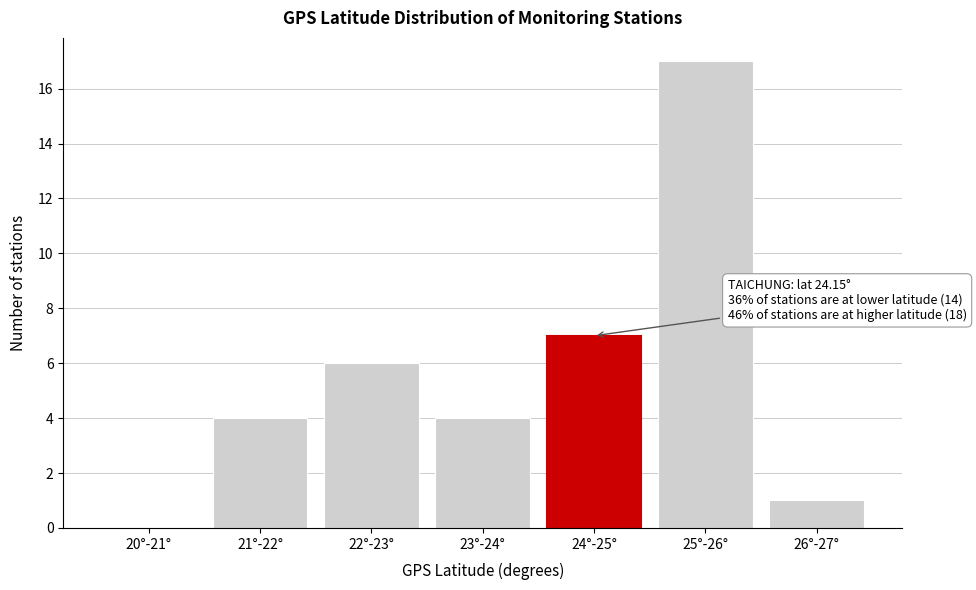

Reading left to right, extract all data points from this chart.

20°-21°=0	21°-22°=4	22°-23°=6	23°-24°=4	24°-25°=7	25°-26°=17	26°-27°=1